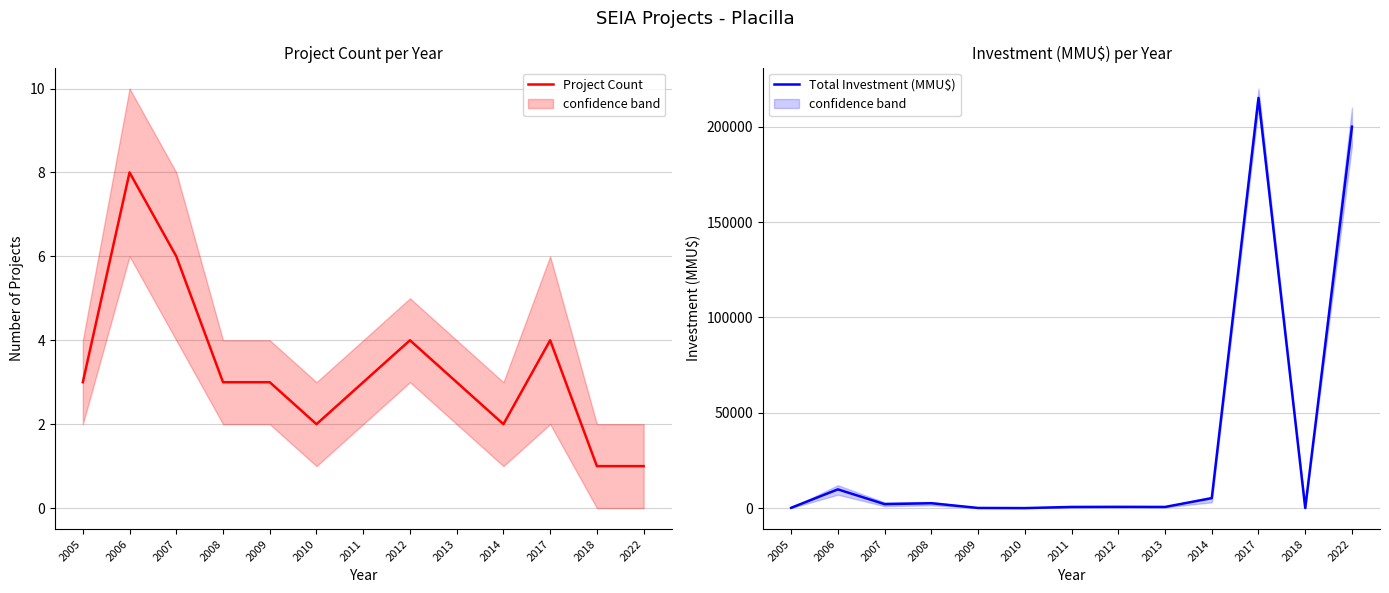

What is the total value across all series at 2012?

654